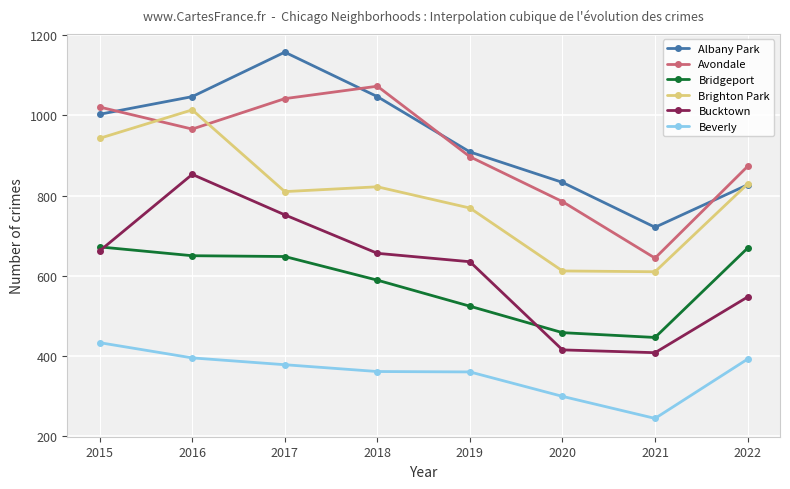

Which label corresponds to the smallest value in the chart?

2021